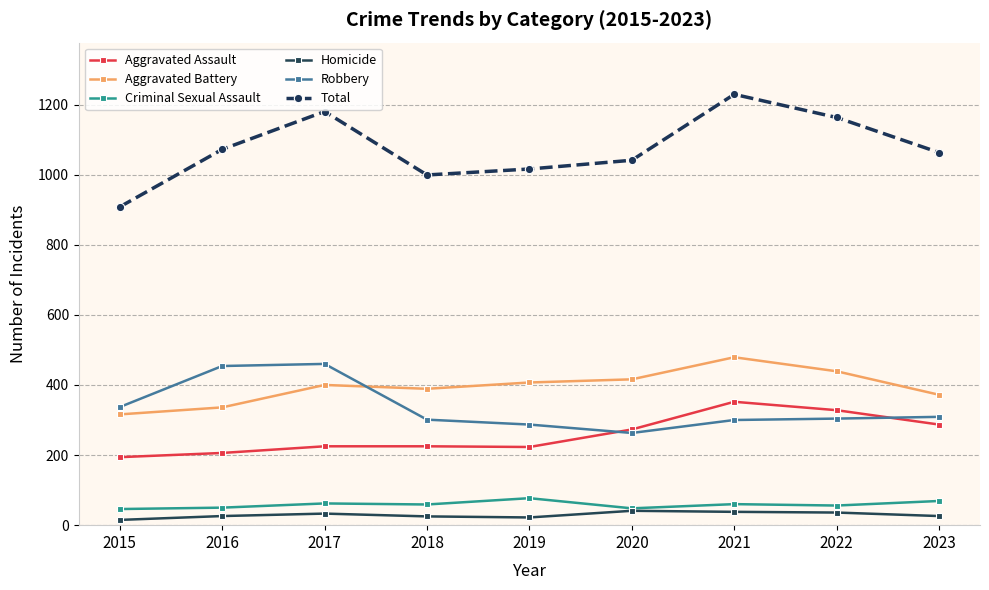

The value of Aggravated Battery at 2021 is 479. True or false?

True